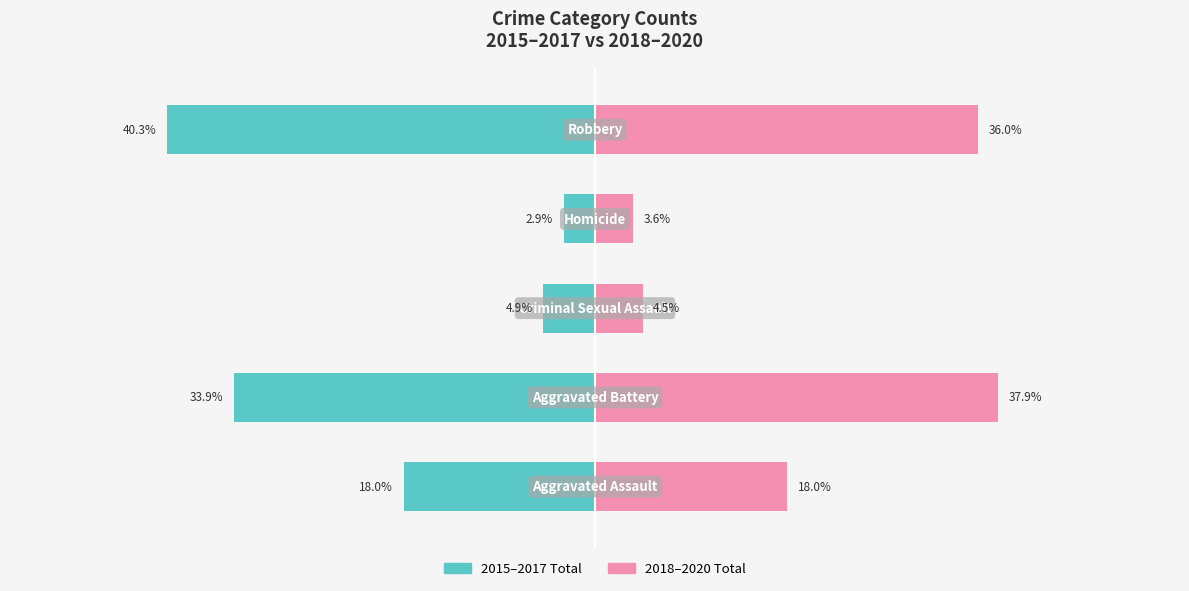

Is it true that 2018-2020 Total equals 36.0 at 4?

True